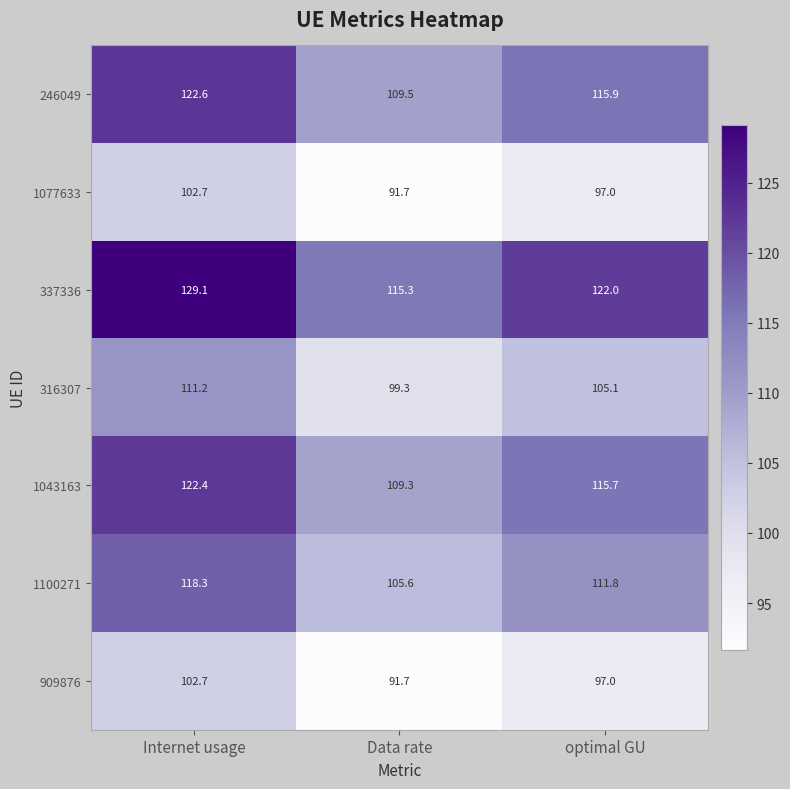

What is the maximum value shown in the chart?

129.1